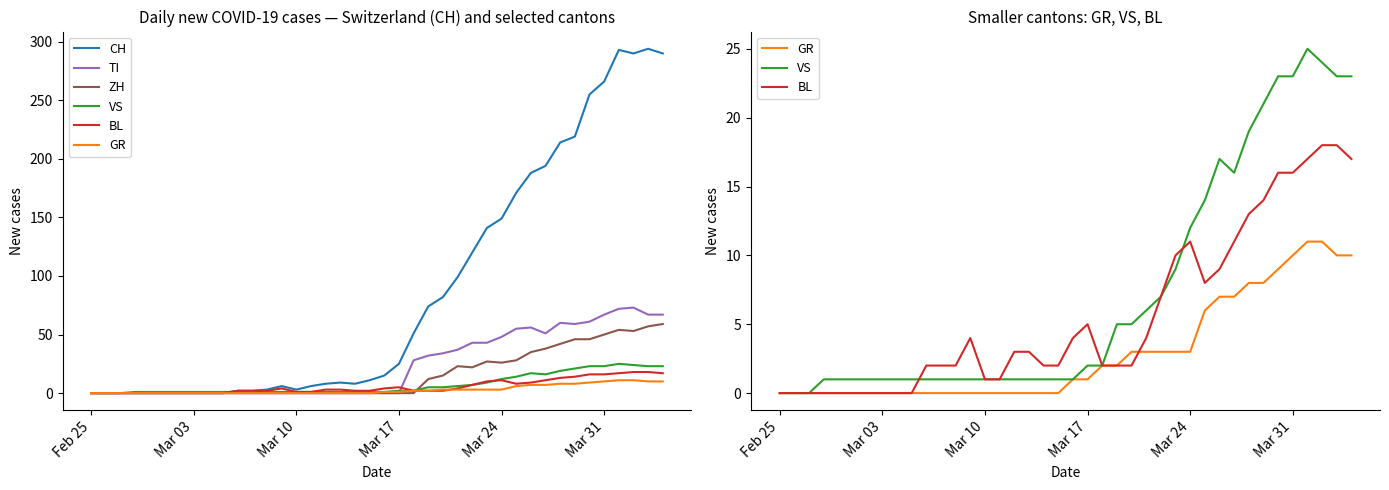

Is this an area chart (filled region under the line)?

No